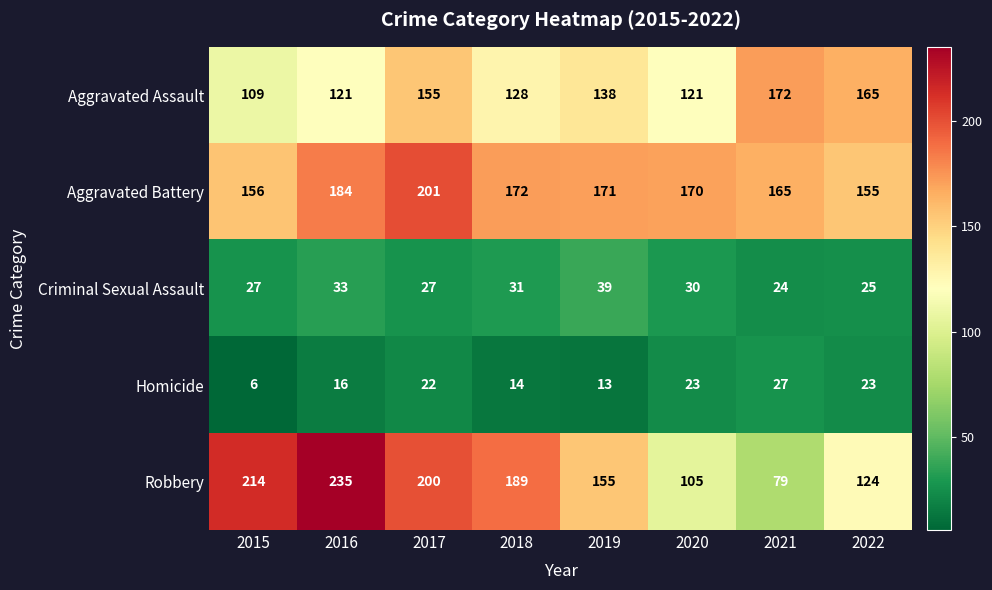

At how many categories does at least one series exceed 44?

8